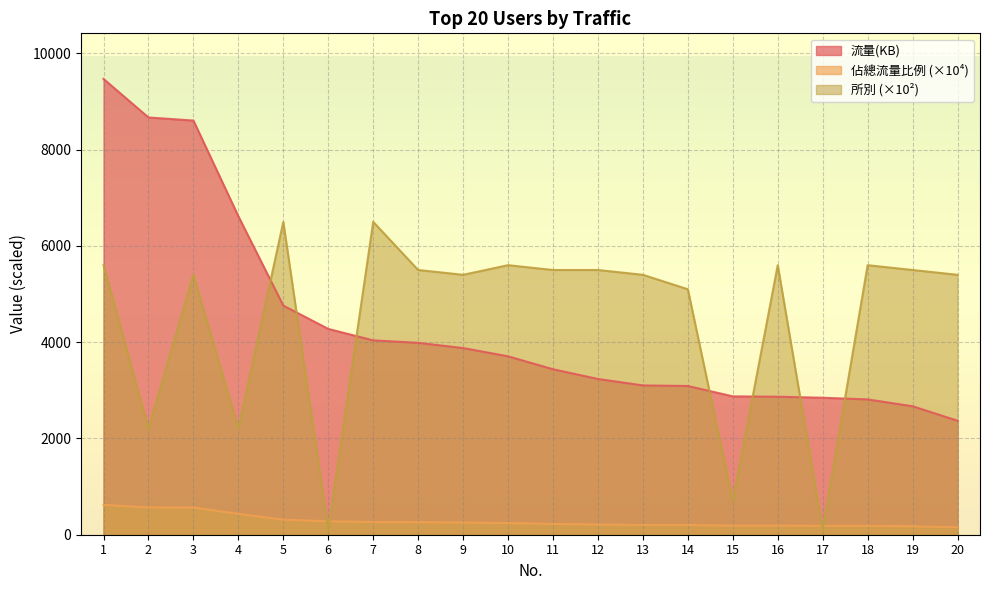

Is it true that 佔總流量比例 equals 254.0 at 9?

True